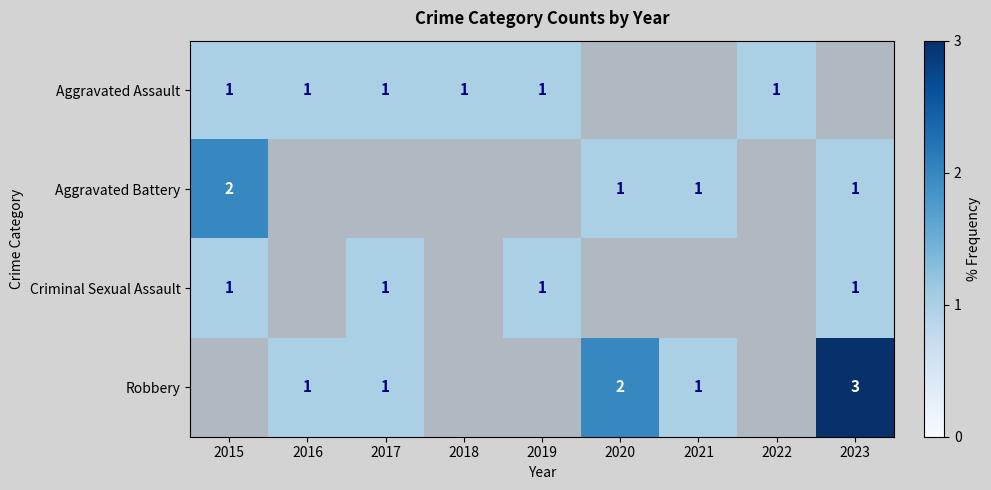

The Aggravated Assault series shows 1 at 2017. True or false?

True